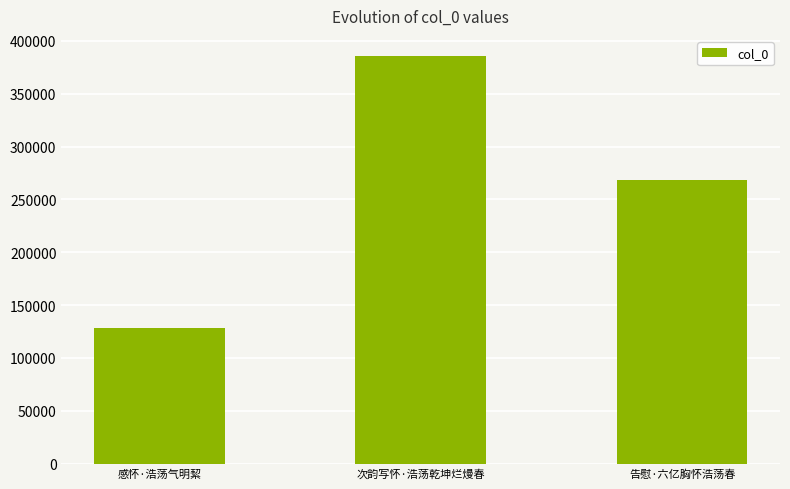

The chart shows a value of 455817 at 告慰·六亿胸怀浩荡春. True or false?

False